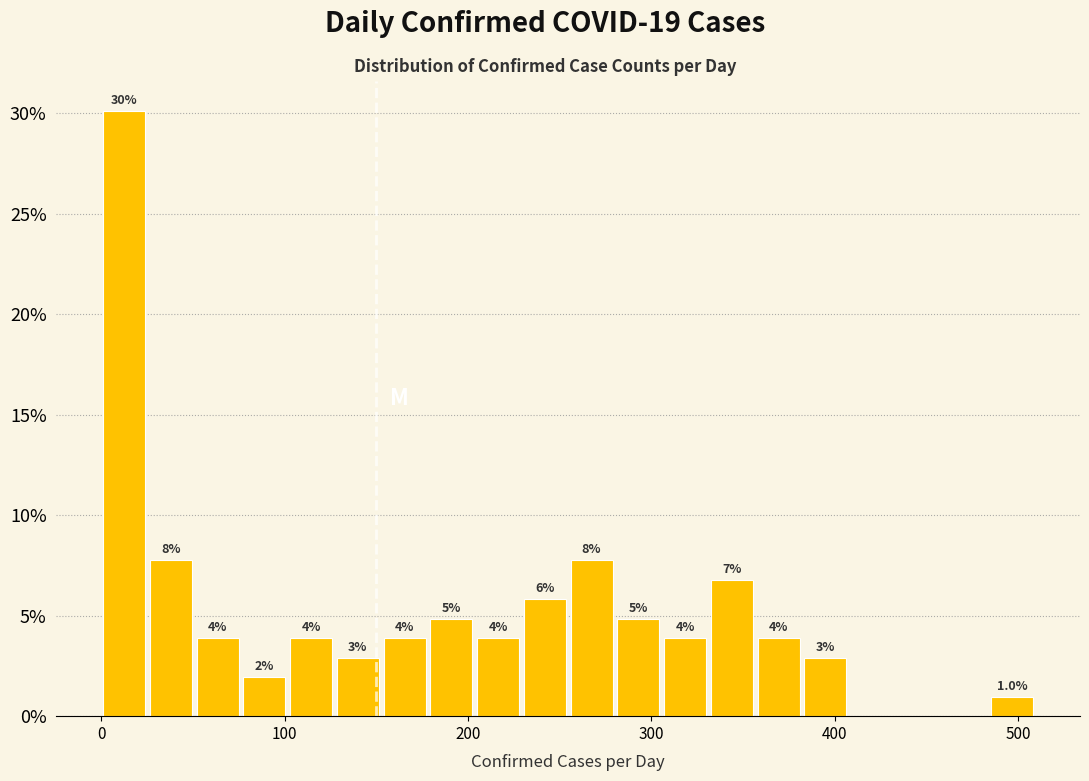

Read against the x-axis, roughly where is the centre of the tallest bar?

10